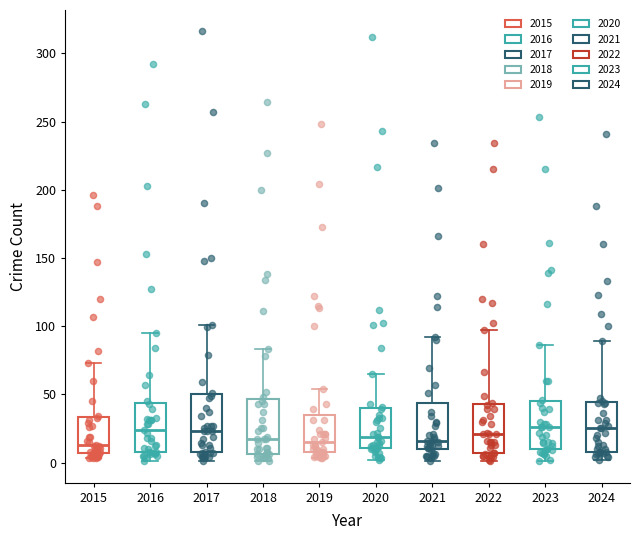

Reading left to right, read every box against the y-axis: the position of its median line, the range the box covers, and the ends of its whiskers. The values are not printed on the chart, so give them approximately, as read against the axis.

2015: median 15, box 5 to 35, whiskers 5 (just below the box's lower edge) to 75
2016: median 25, box 10 to 45, whiskers 0 to 95
2017: median 25, box 10 to 50, whiskers 0 to 100
2018: median 15, box 5 to 45, whiskers 0 to 85
2019: median 15, box 10 to 35, whiskers 5 to 55
2020: median 20, box 10 to 40, whiskers 0 to 65
2021: median 15, box 10 to 45, whiskers 0 to 90
2022: median 20, box 5 to 45, whiskers 0 to 95
2023: median 25, box 10 to 45, whiskers 0 to 85
2024: median 25, box 10 to 45, whiskers 0 to 90